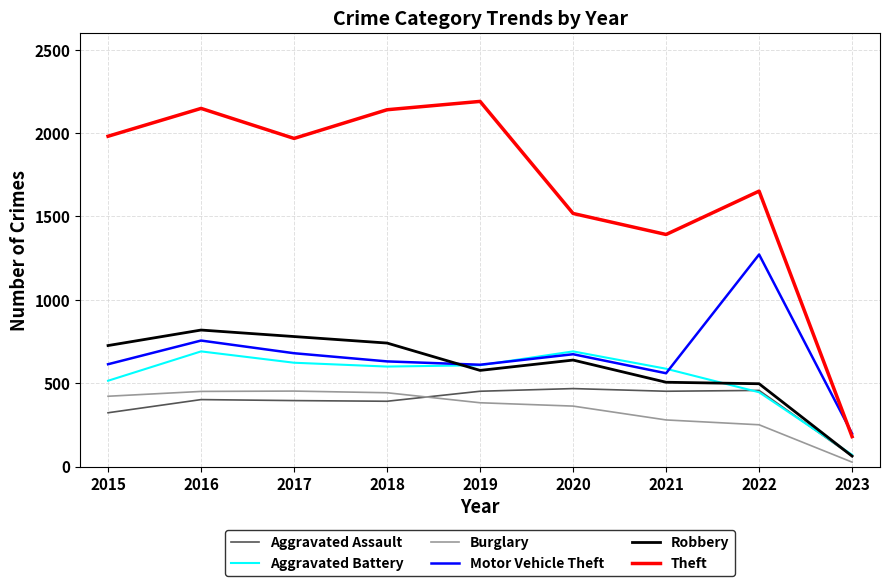

At which category does the chart reach its minimum across all series?

2023